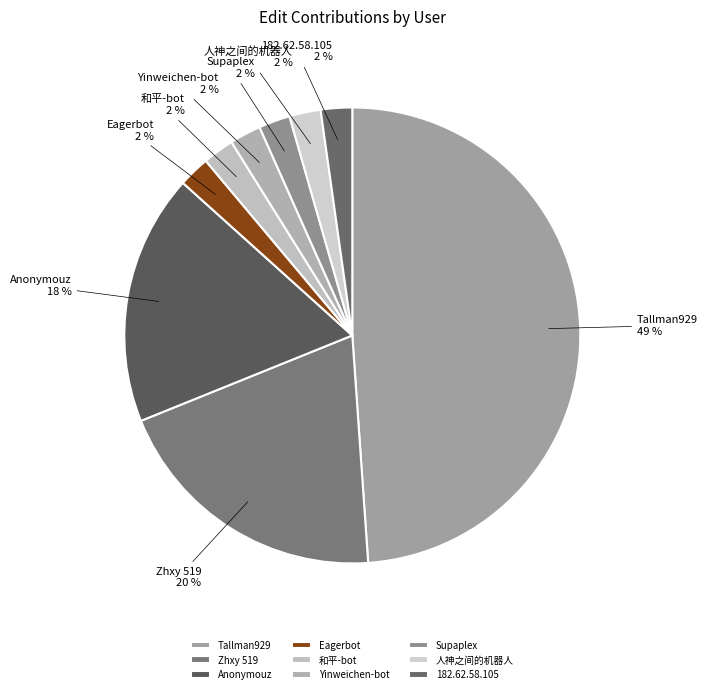

Is the sum of 和平-bot and 人神之间的机器人 greater than half?

No